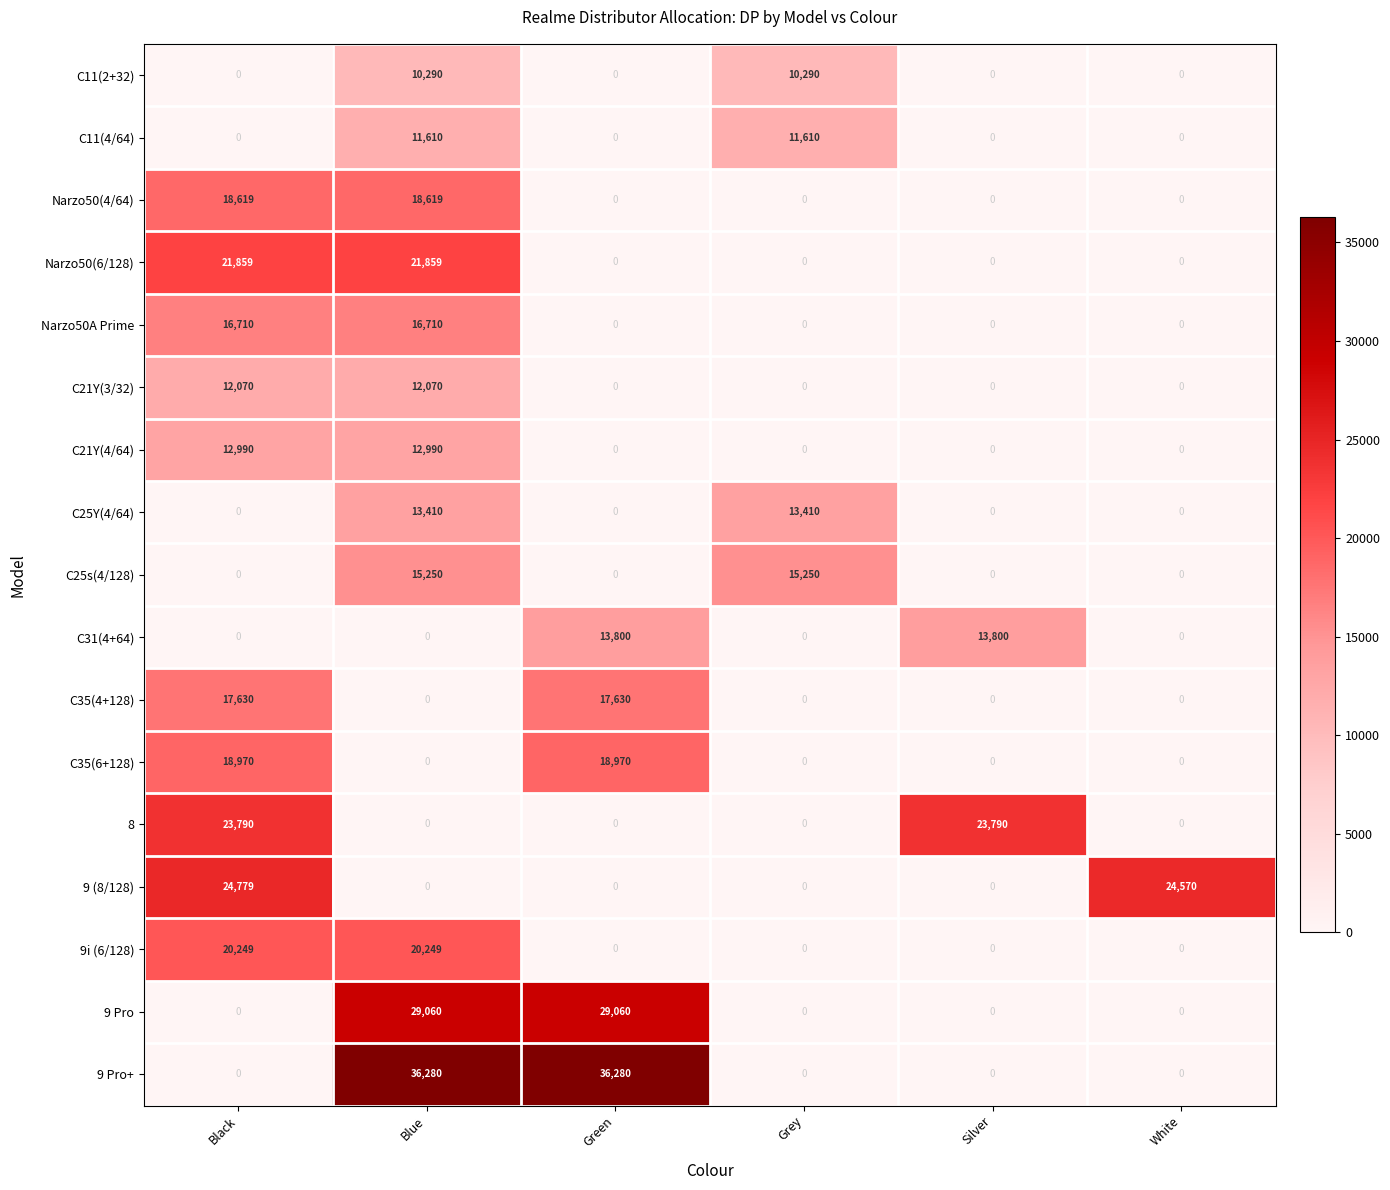

Which series has the widest spread of values?

9 Pro+